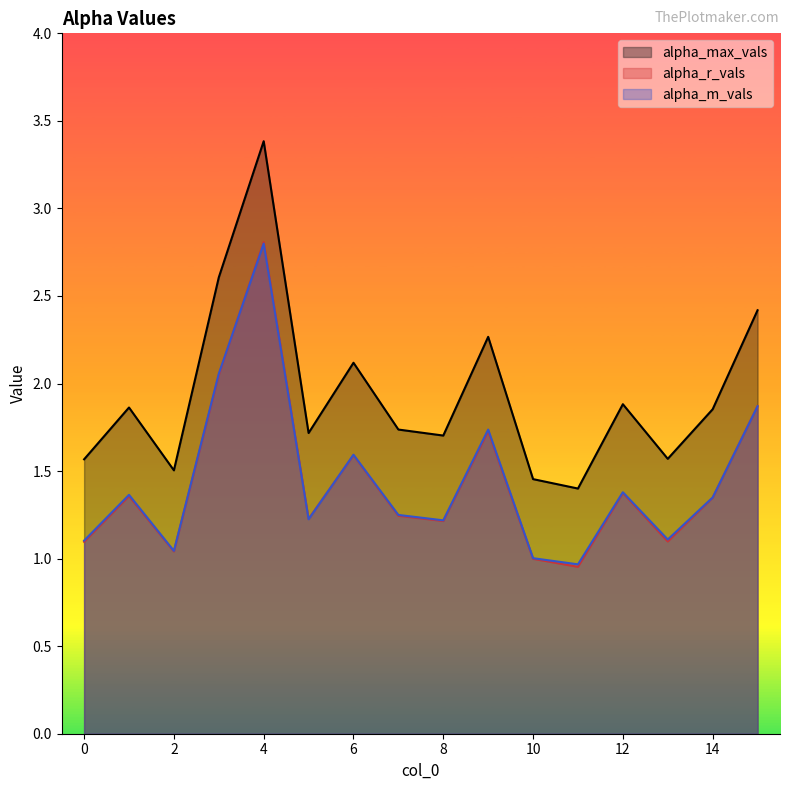

Which series has the largest total across all categories?

alpha_max_vals